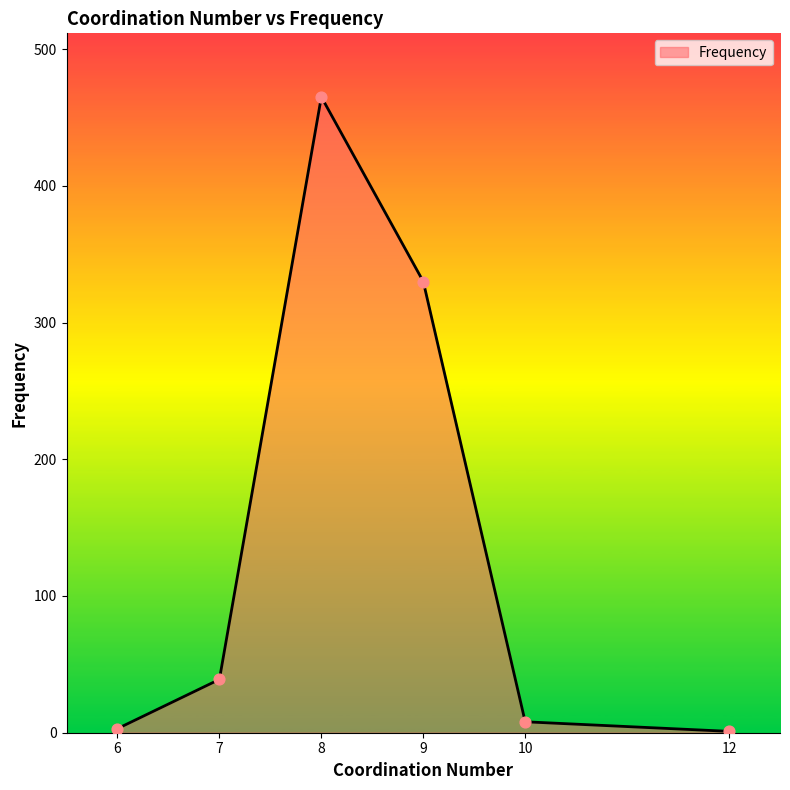

What is the ratio of the value at 9 to the value at 10?

41.2